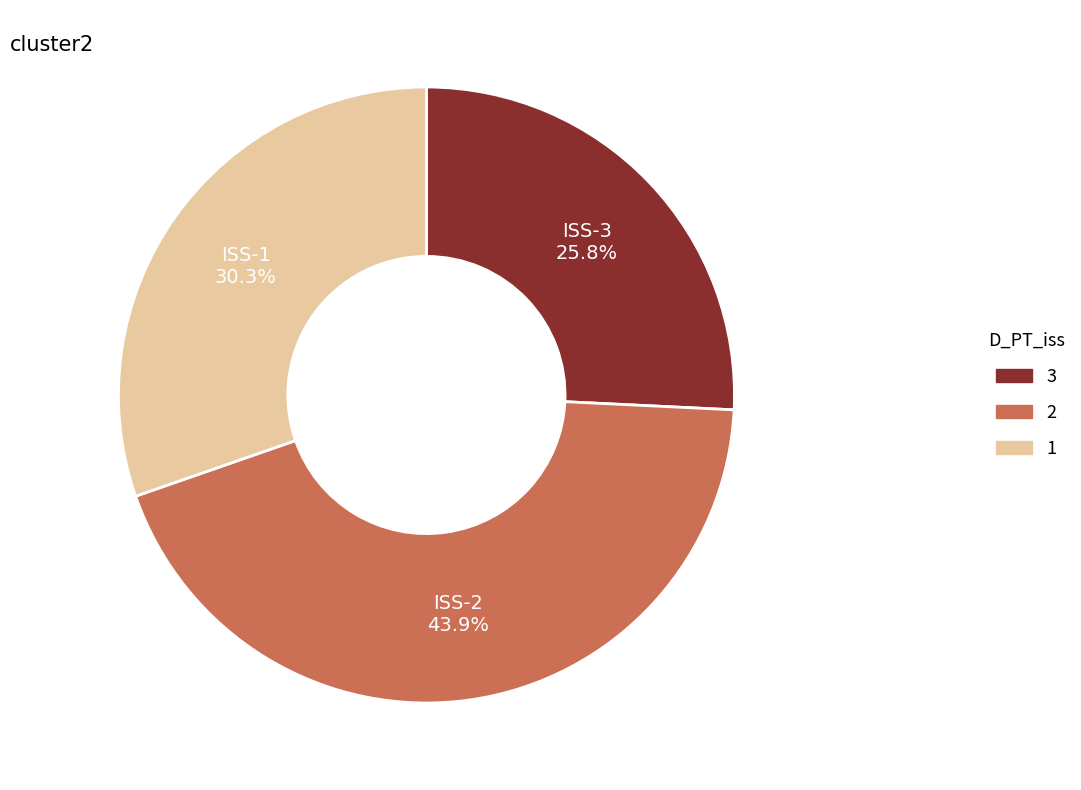

What is the ratio of the value at ISS-1 to the value at ISS-3?

1.2